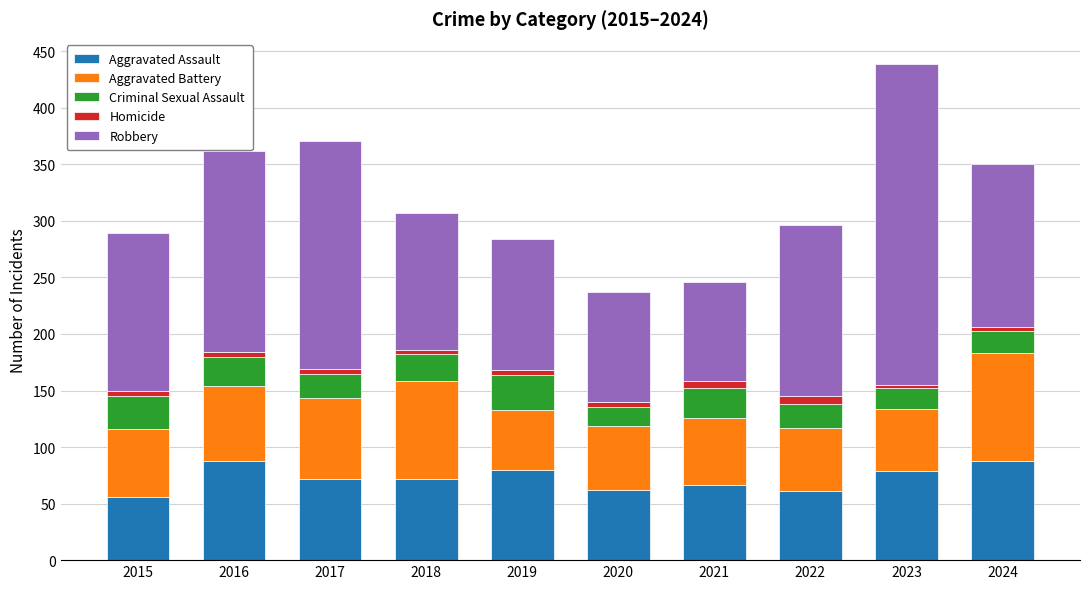

True or false: Aggravated Assault has a value of 93 at 2015.

False